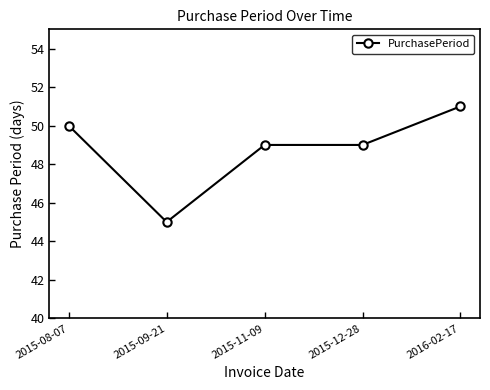

Does the chart display data point markers on the line(s)?

Yes